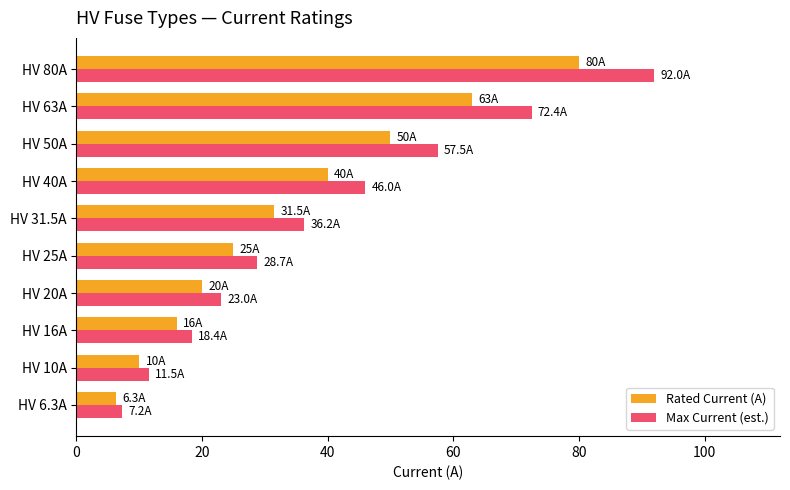

Which series has the largest range (max minus min)?

Max Current (est.)